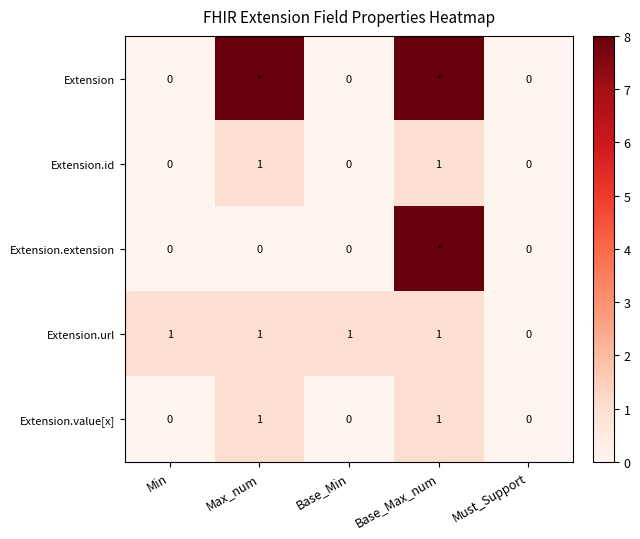

Which series changed the most between Base_Min and Must_Support?

Extension.url